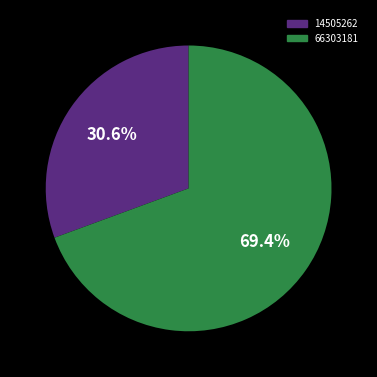

Which category accounts for the majority?

66303181